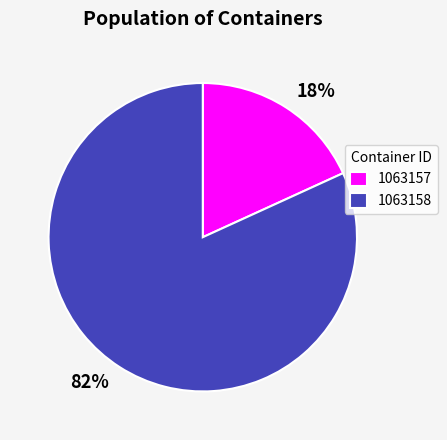

Which category has the smallest portion of the pie?

1063157